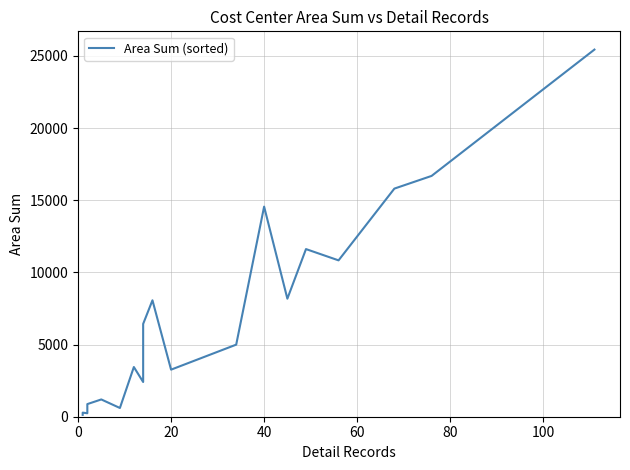

How many interior local valleys (lower than both neighbors) does the data have?

6